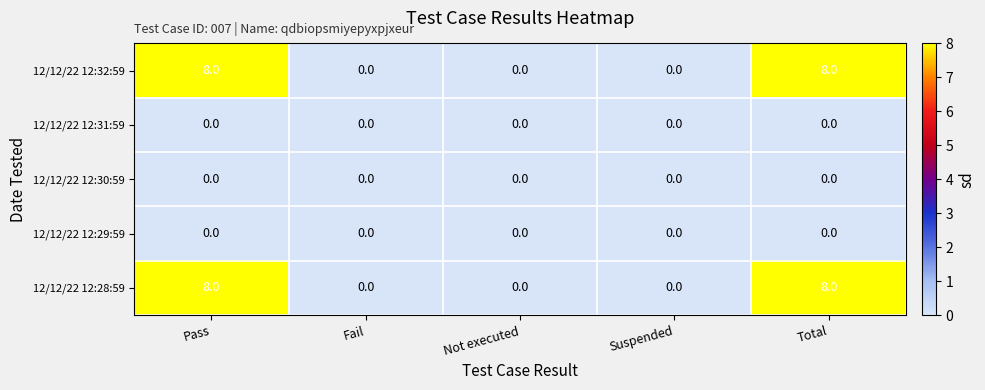

What is the greatest value displayed?

8